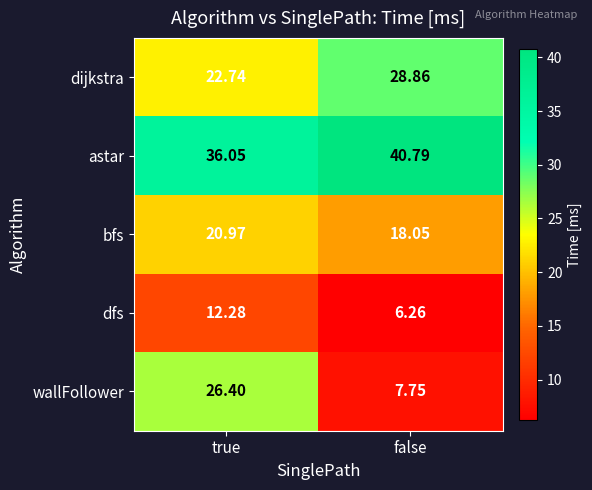

Which series has the widest spread of values?

wallFollower